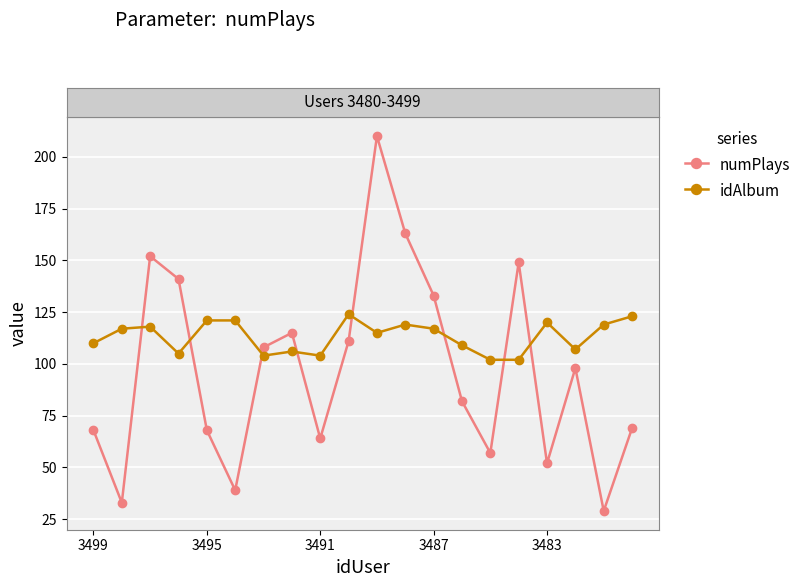

Reading right to left, extract all data points from this chart.

numPlays: 69	29	98	52	149	57	82	133	163	210	111	64	115	108	39	68	141	152	33	68
idAlbum: 123	119	107	120	102	102	109	117	119	115	124	104	106	104	121	121	105	118	117	110